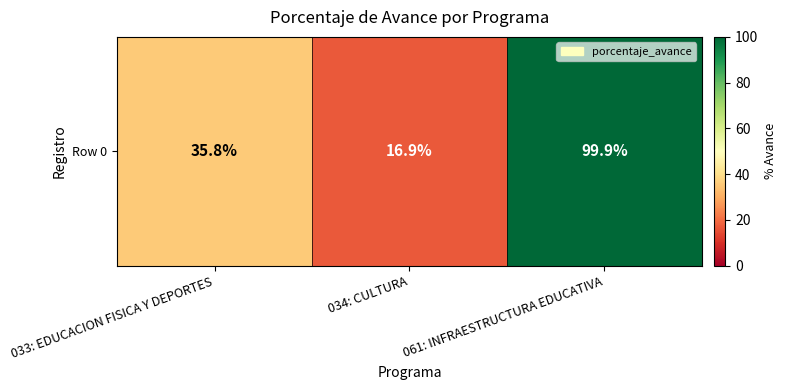

What is the maximum value shown in the chart?

99.9